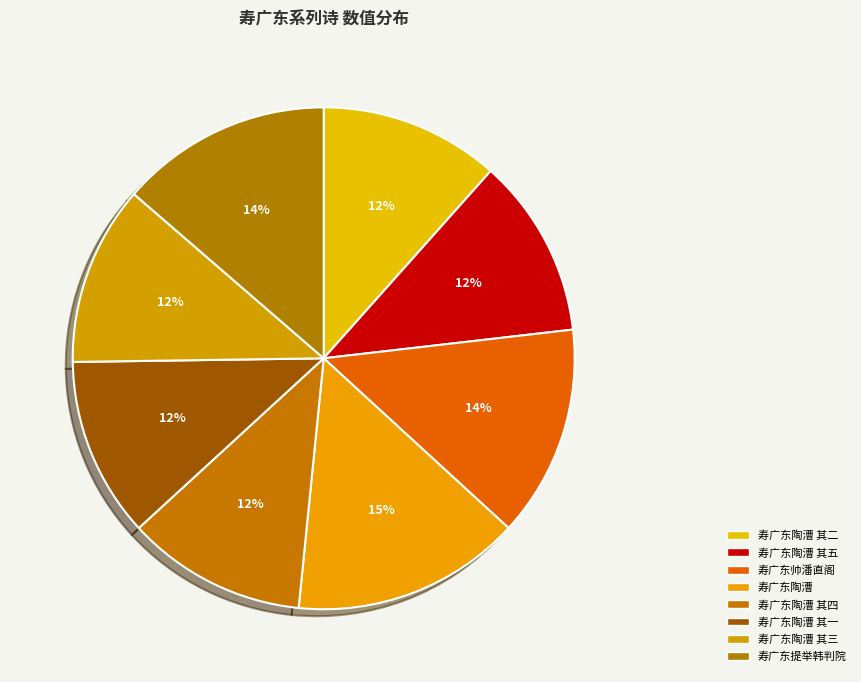

How many slices are in this pie chart?

8